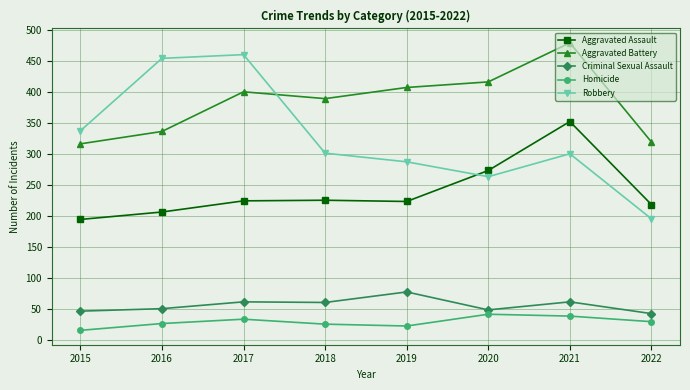

Which series has the widest spread of values?

Robbery